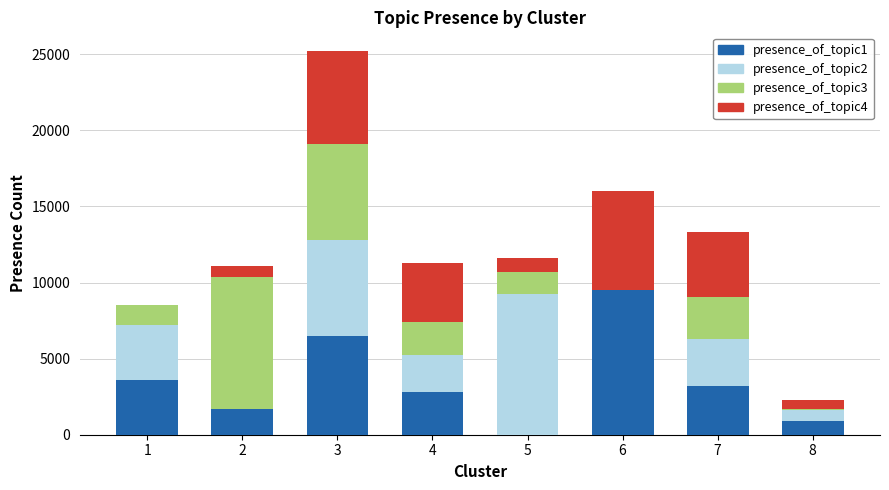

What is the sum of the presence_of_topic4 values at 7 and 1?

4235